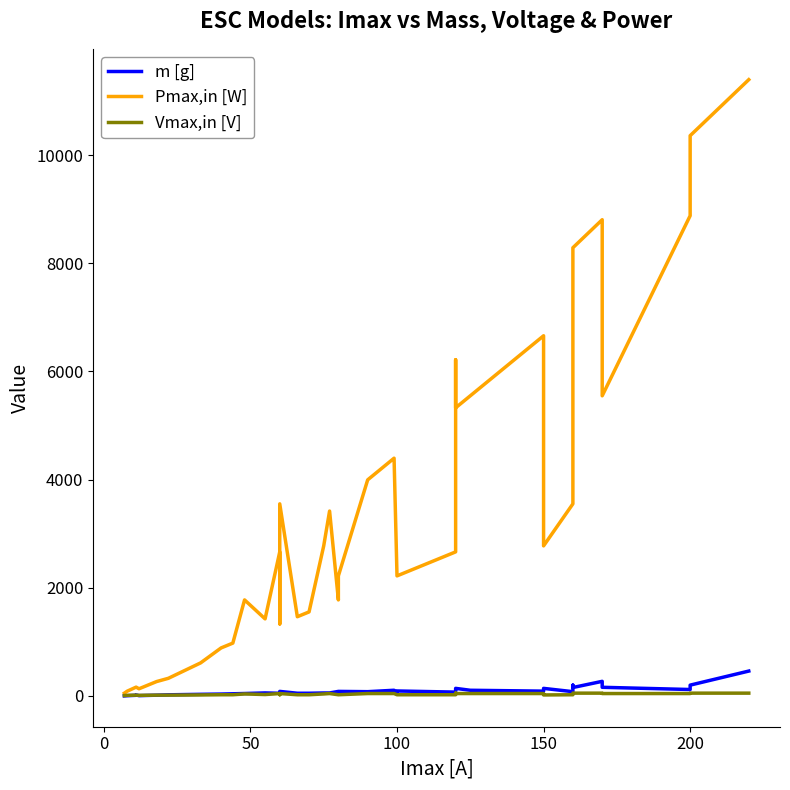

True or false: m [g] and Vmax,in [V] intersect in this chart.

True